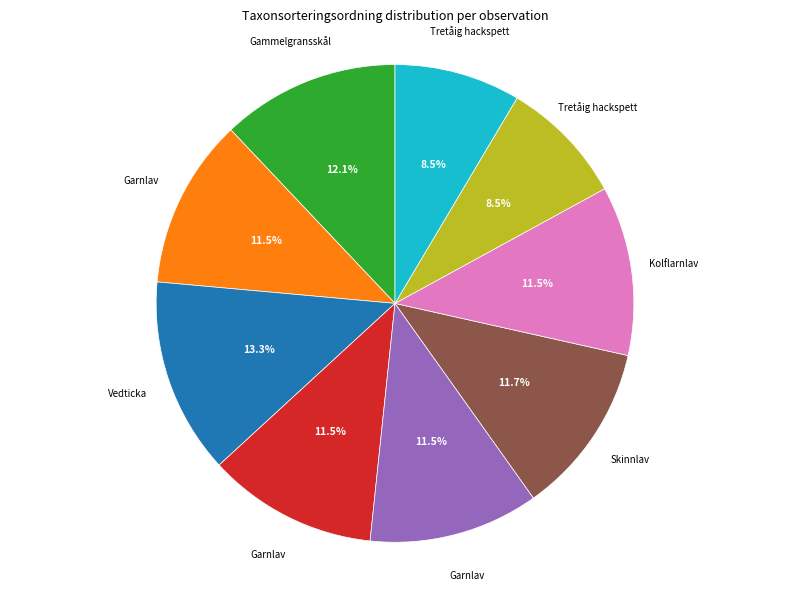

Is there any slice that represents more than half of the pie?

No